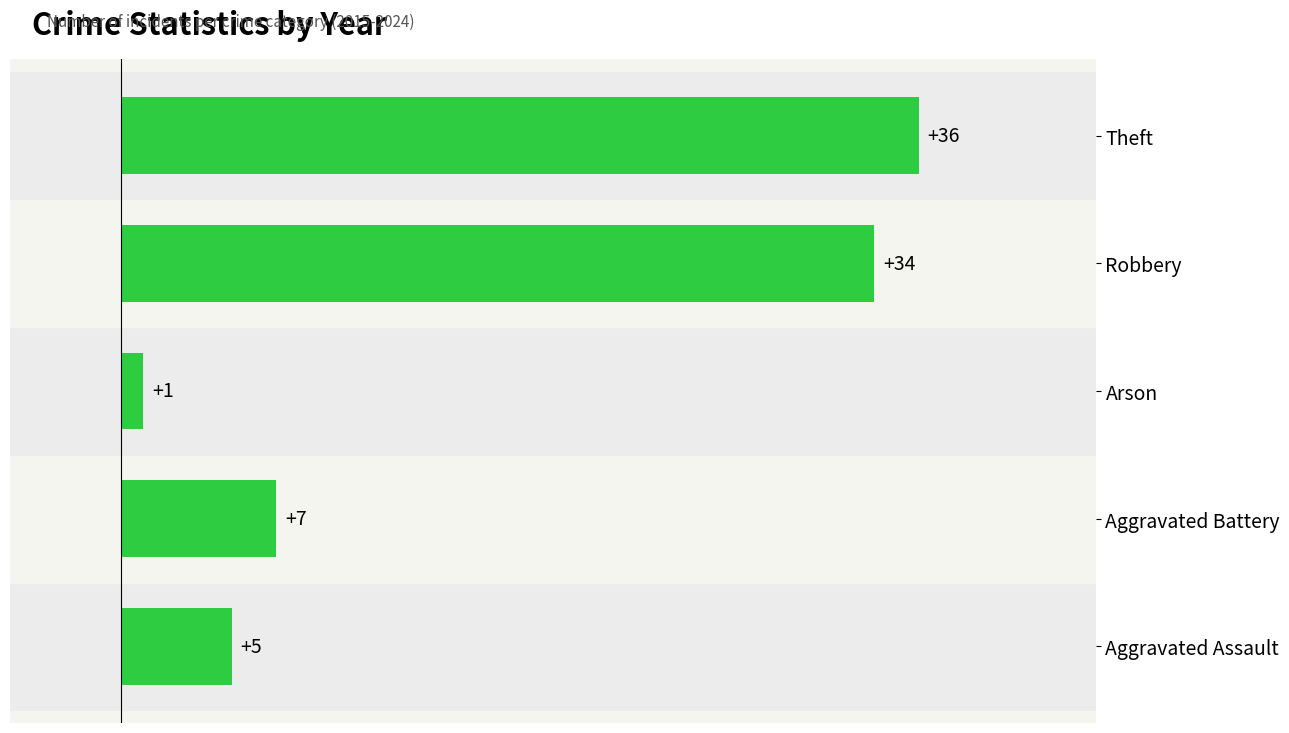

Which label corresponds to the largest value in the chart?

Theft